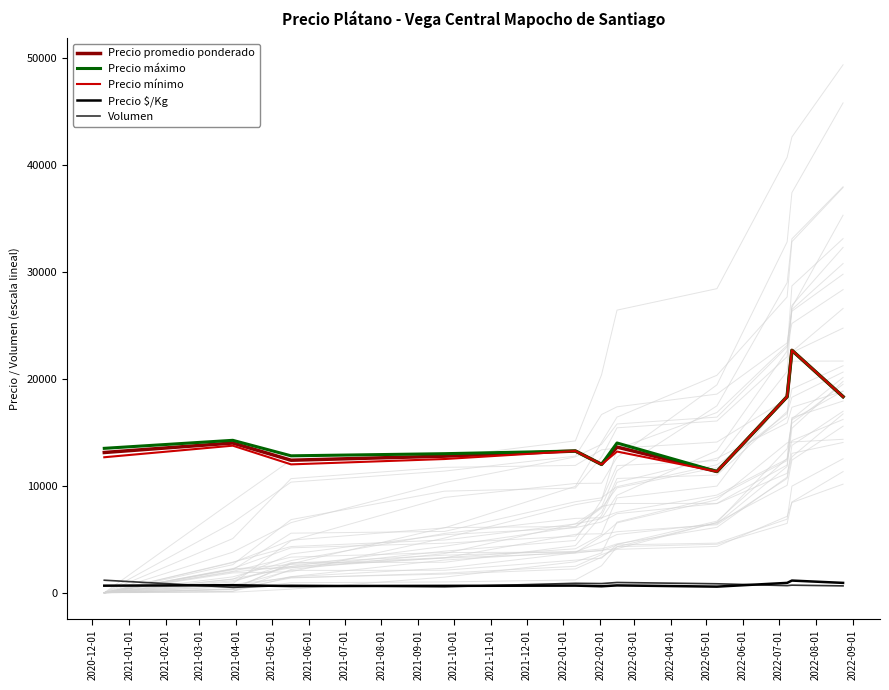

What is the minimum value for Precio máximo?

11333.3